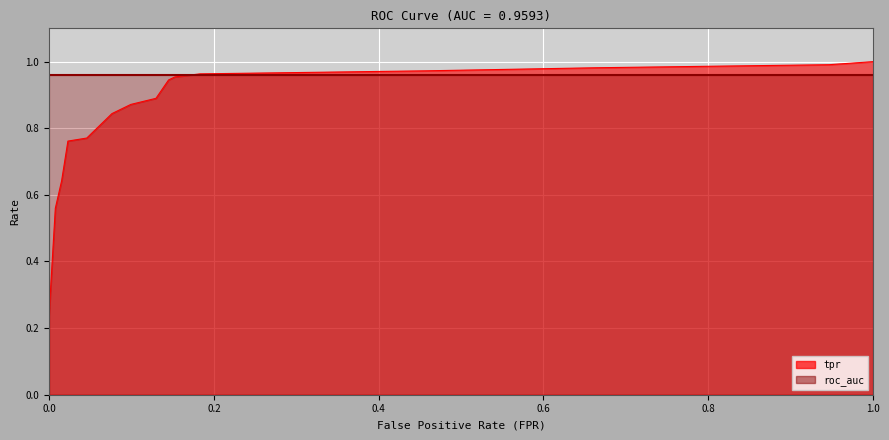

True or false: there are more than 2 points higher than both neighbors.

False